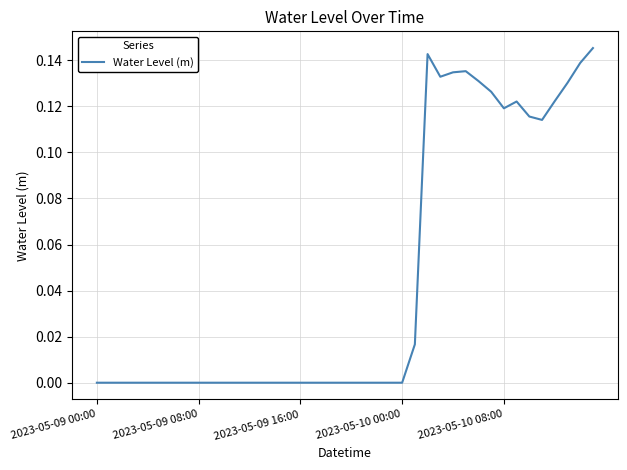

Is this an area chart (filled region under the line)?

No